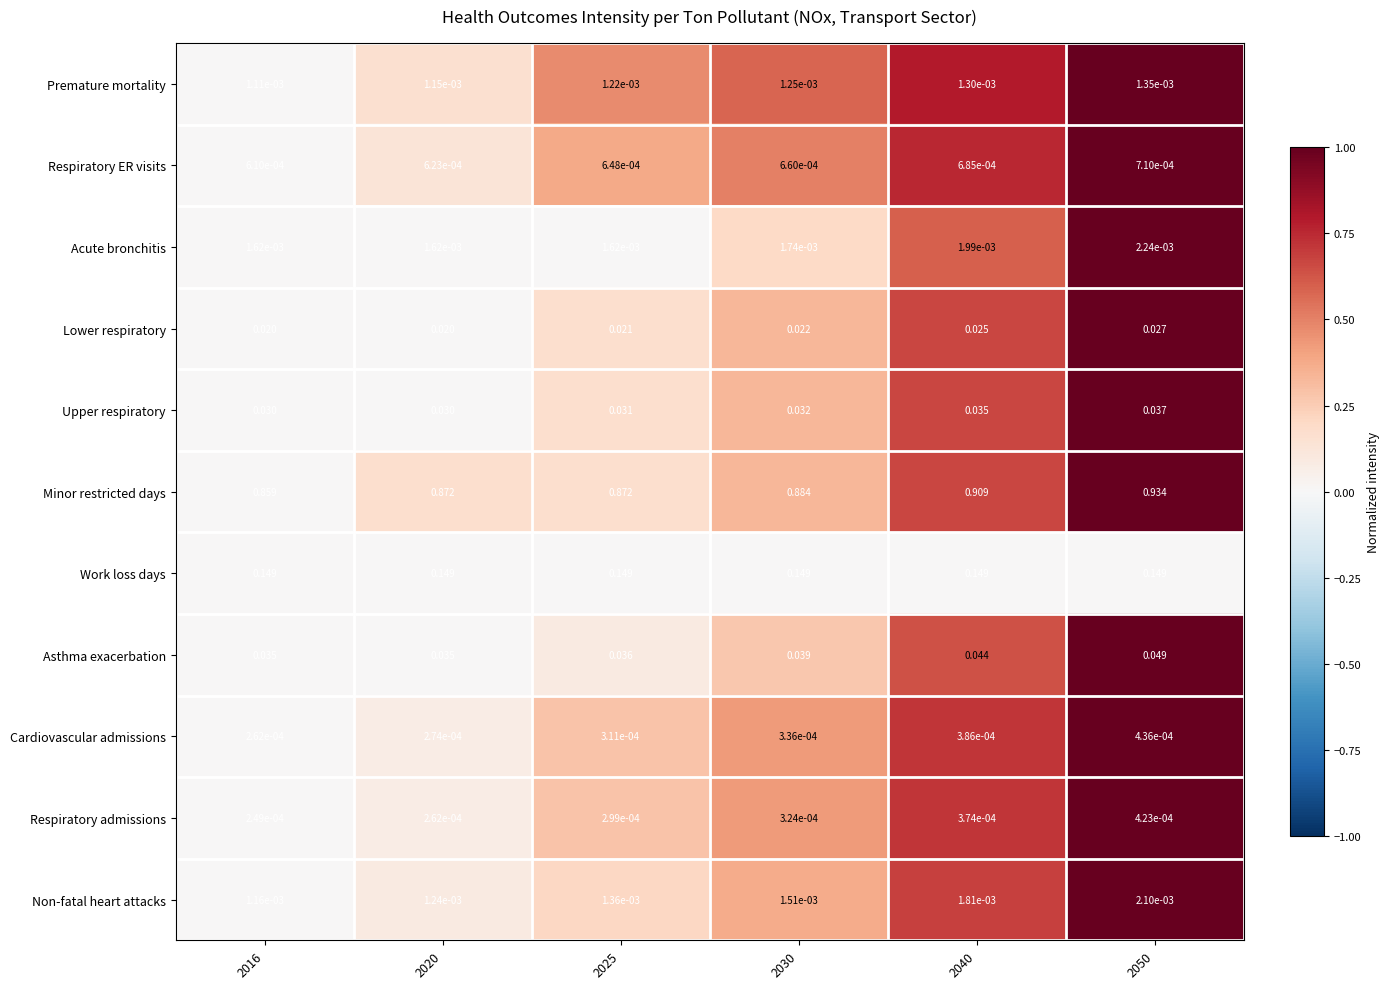

Which series has the largest total across all categories?

Minor restricted days